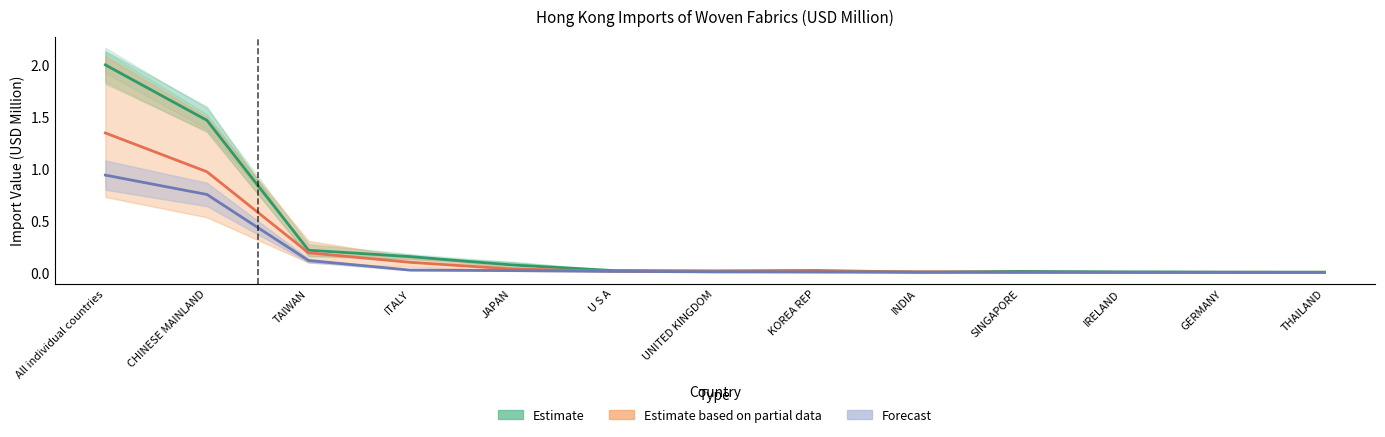

At how many categories does at least one series exceed 0?

13